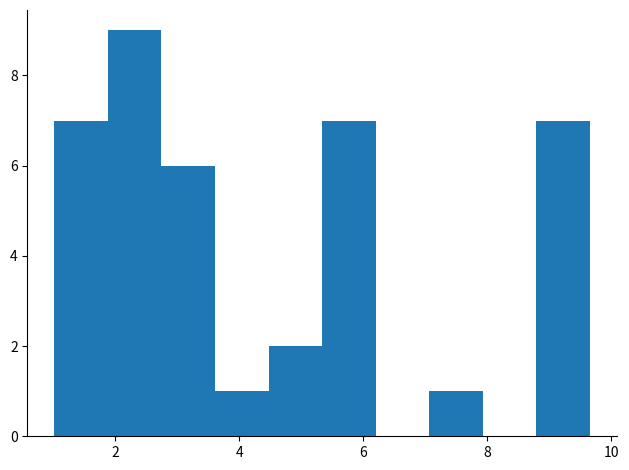

Reading left to right, transcribe this chart: for each bar, give the range it covers on the x-axis and its height. Neither the bar edges nor the heights are printed on the chart, so give them approximately, as read against the axes.

1.0 to 1.8: 7
1.8 to 2.8: 9
2.8 to 3.6: 6
3.6 to 4.4: 1
4.4 to 5.4: 2
5.4 to 6.2: 7
6.2 to 7.0: 0
7.0 to 8.0: 1
8.0 to 8.8: 0
8.8 to 9.6: 7